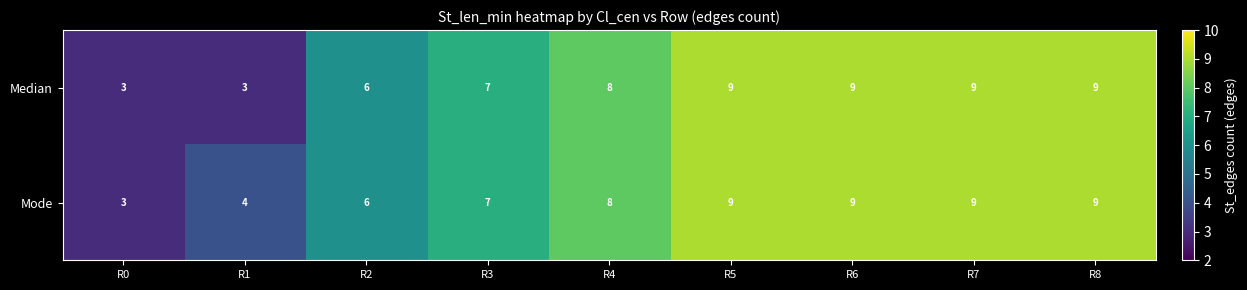

What is the total value across all series at R0?

6